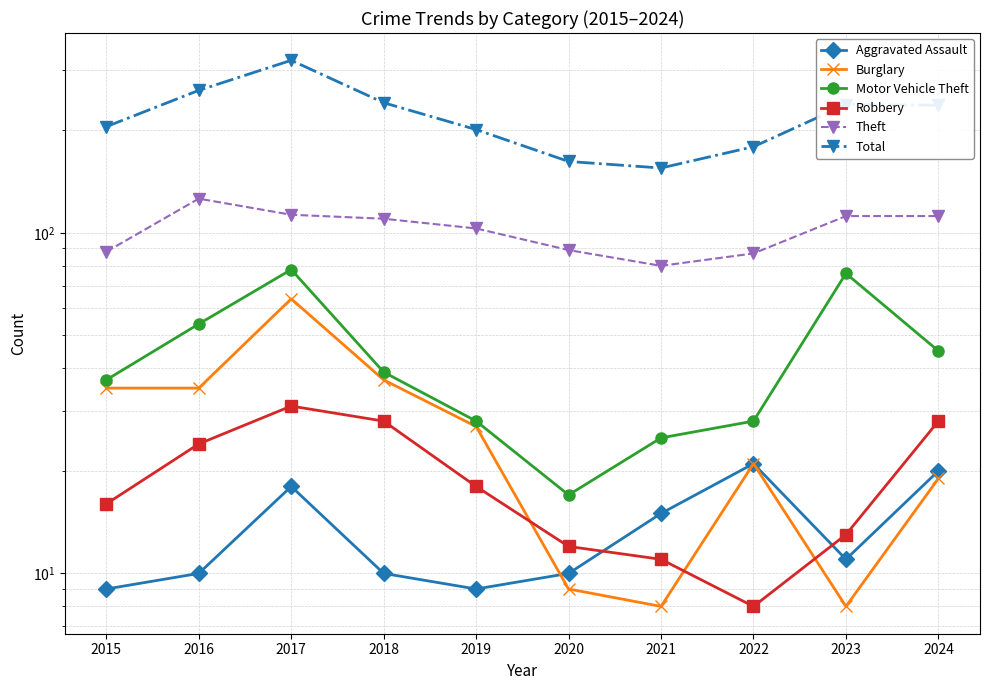

What is the difference between the second highest and second lowest values in the Robbery series?

17